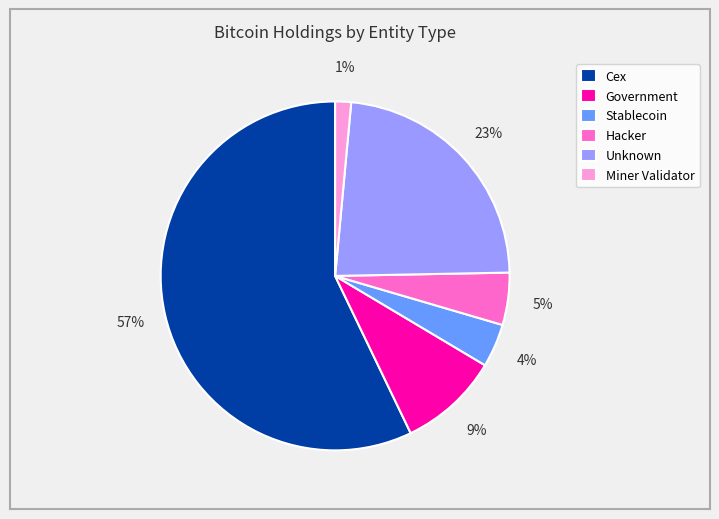

What percentage is the Unknown slice, to the nearest percent?

23%